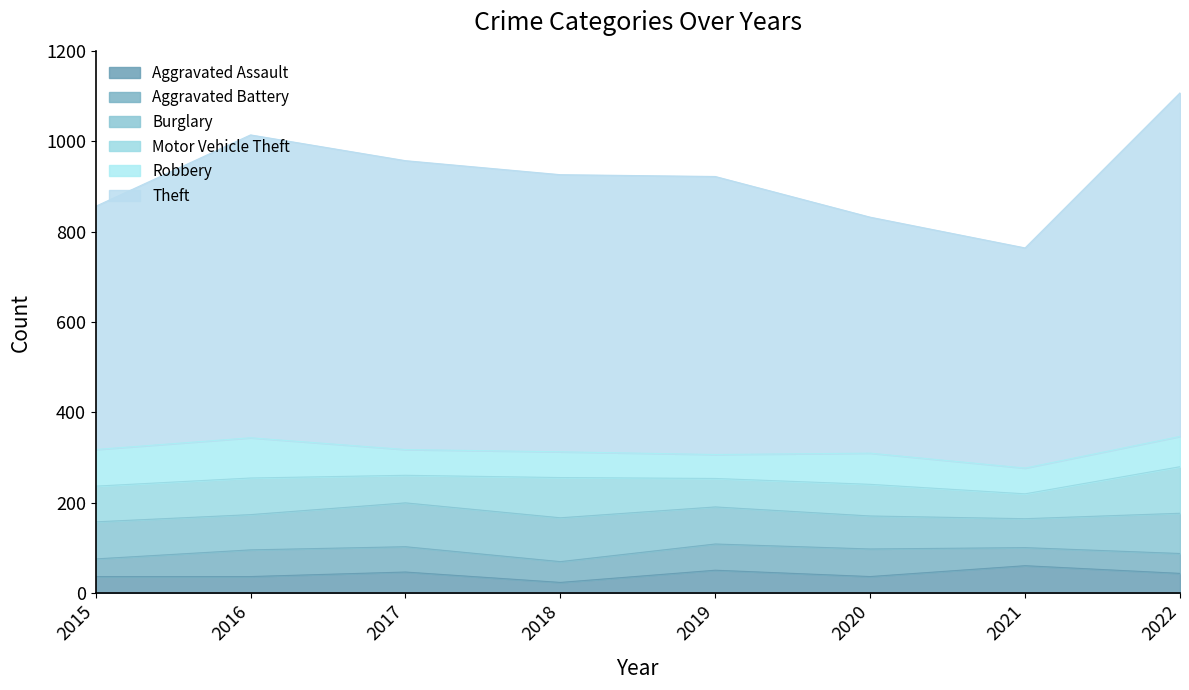

Which series changed the most between 2016 and 2019?

Theft